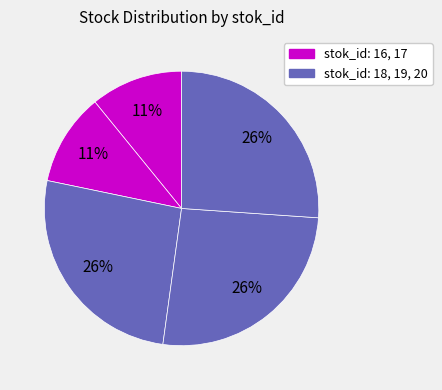

Rank the categories by value from lowest to highest.

16, 17, 18, 19, 20